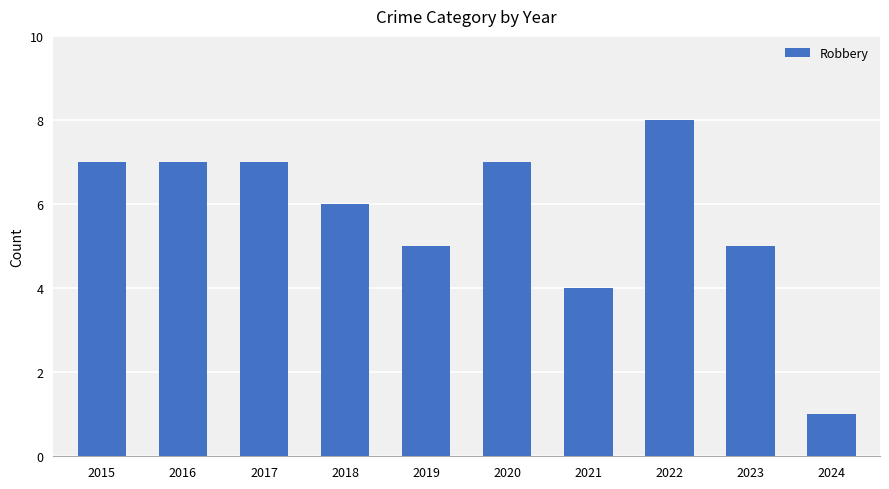

How many data points are less than 7?

5